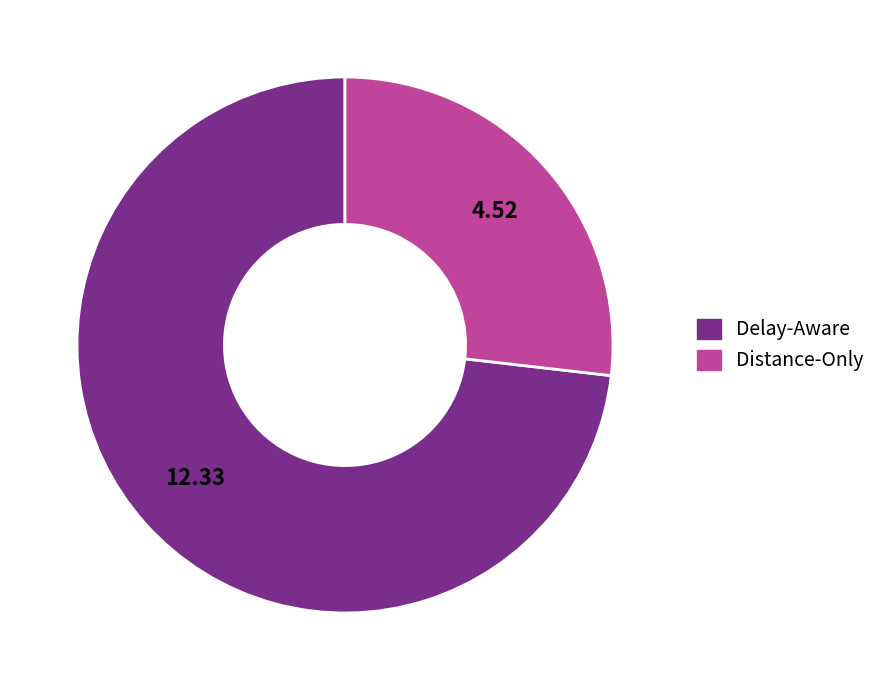

Approximately how many times larger is the value at Distance-Only compared to Delay-Aware?

0.4